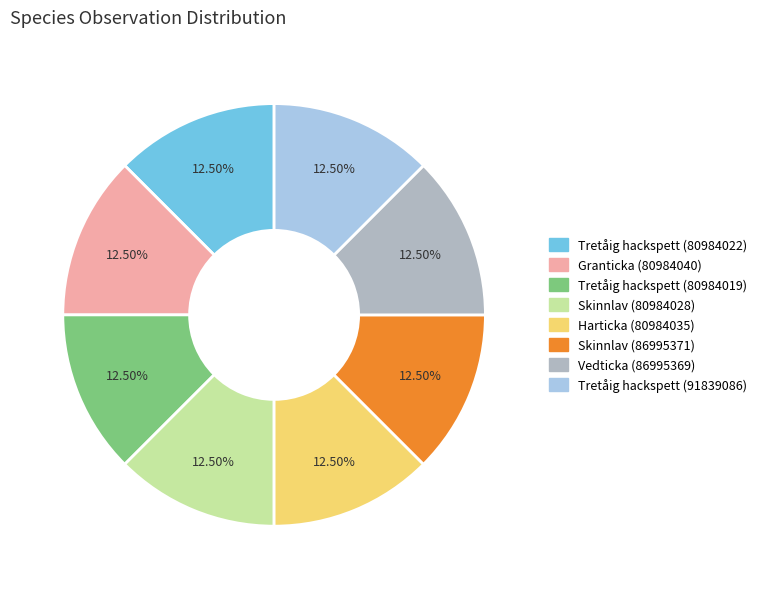

Is there a majority slice in this chart?

No